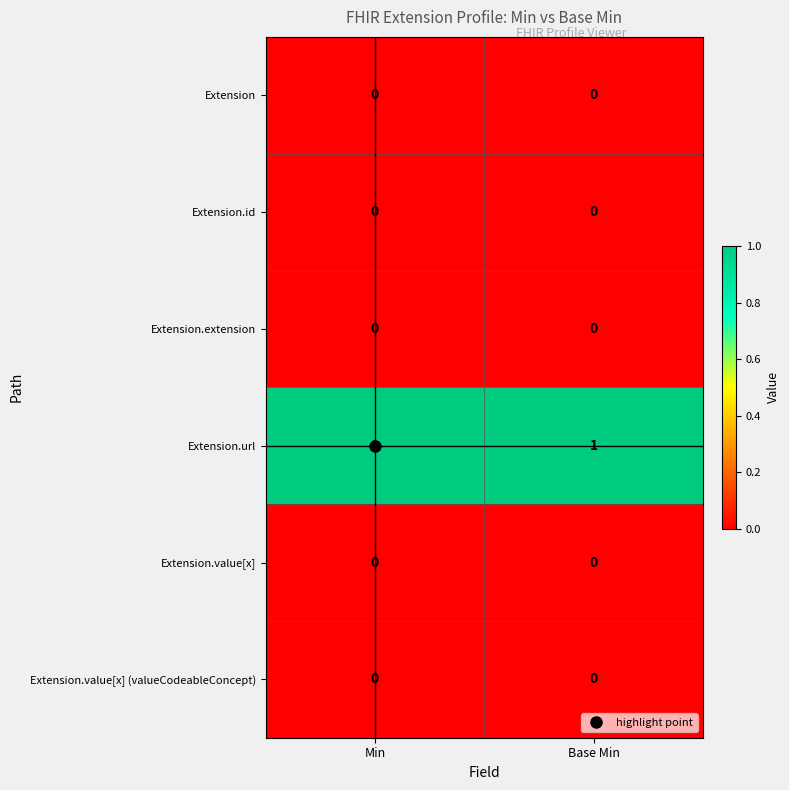

Which series has the largest total across all categories?

Extension.url